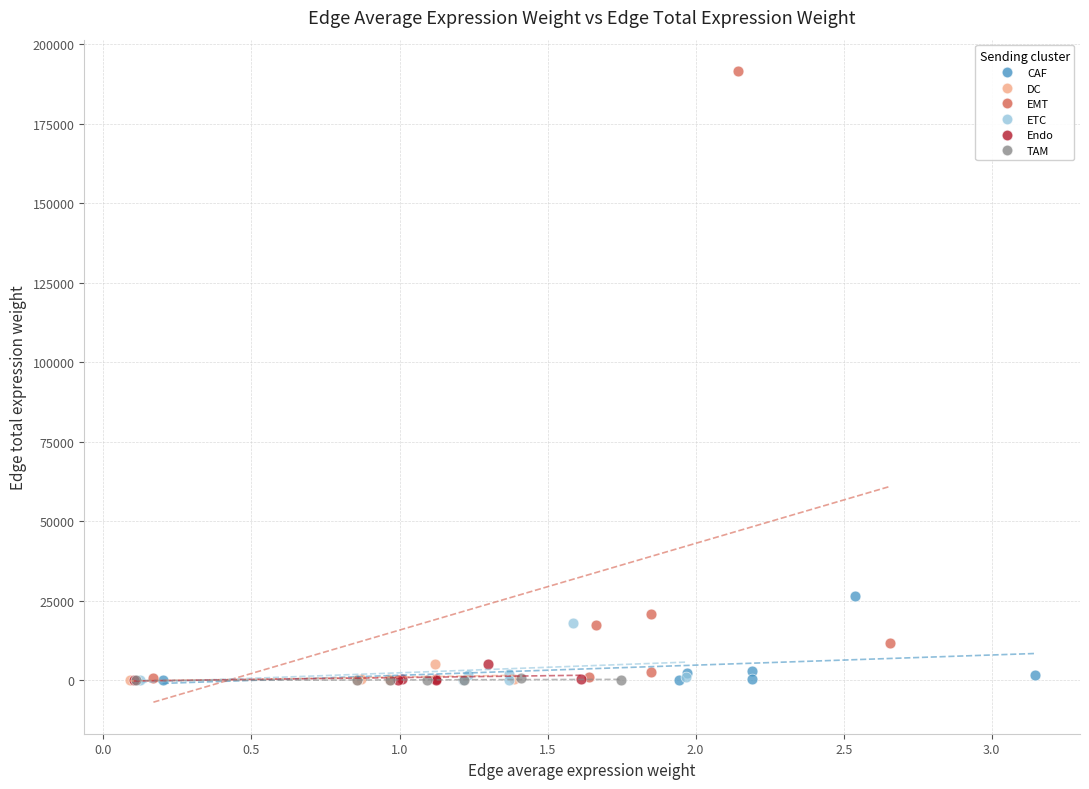

What are all the series names shown in the legend?

CAF, DC, EMT, ETC, Endo, TAM